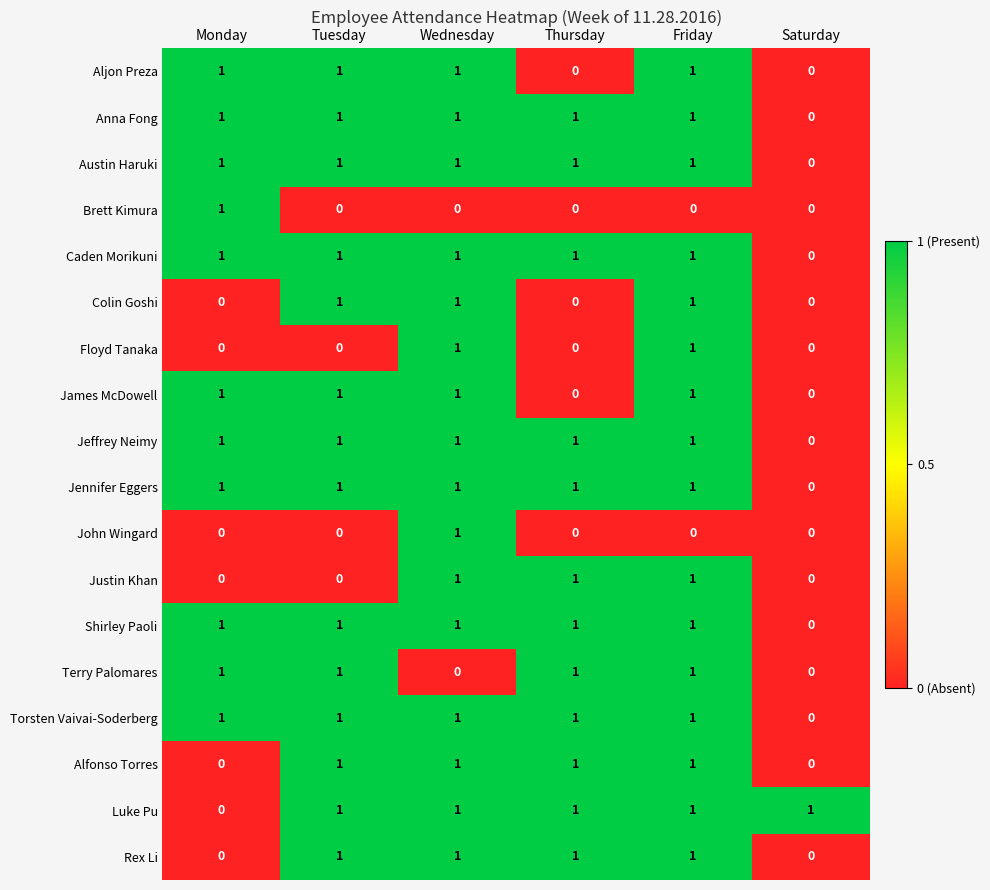

What is the difference between the highest and lowest values at Friday?

1